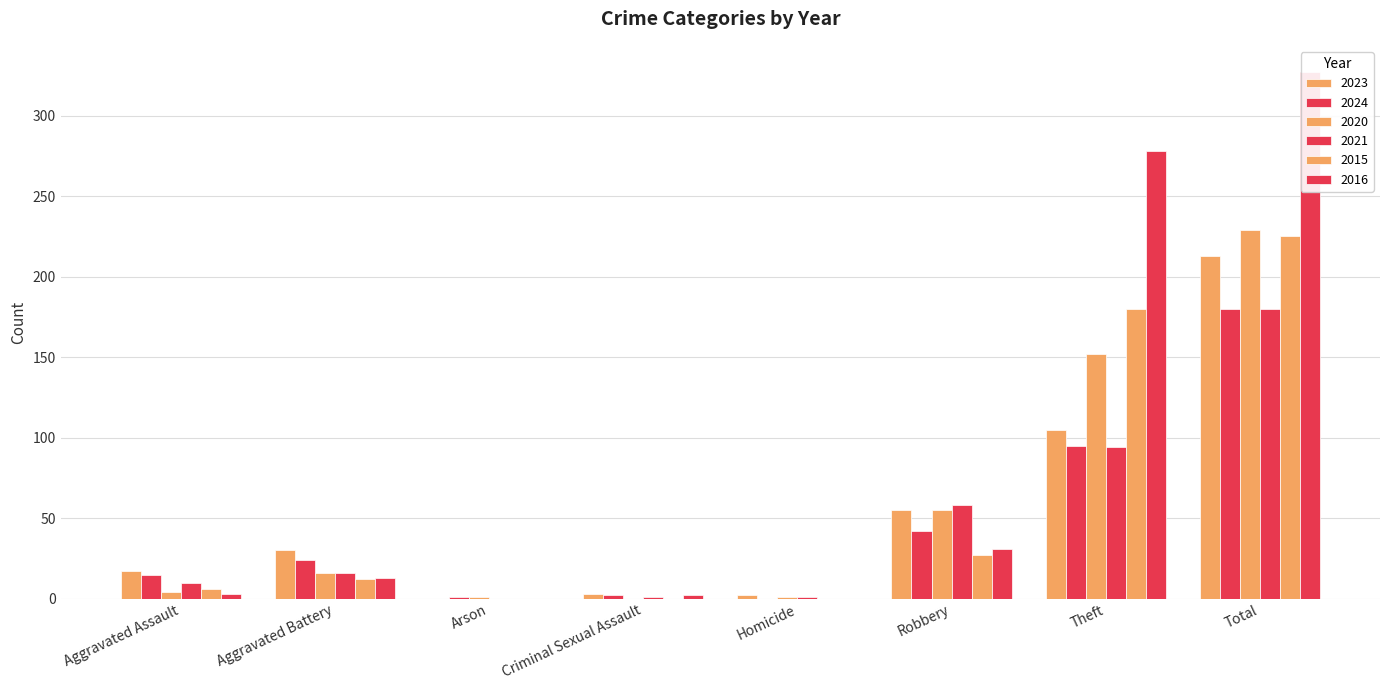

Which category has the lowest value in the 2016 series?

Arson